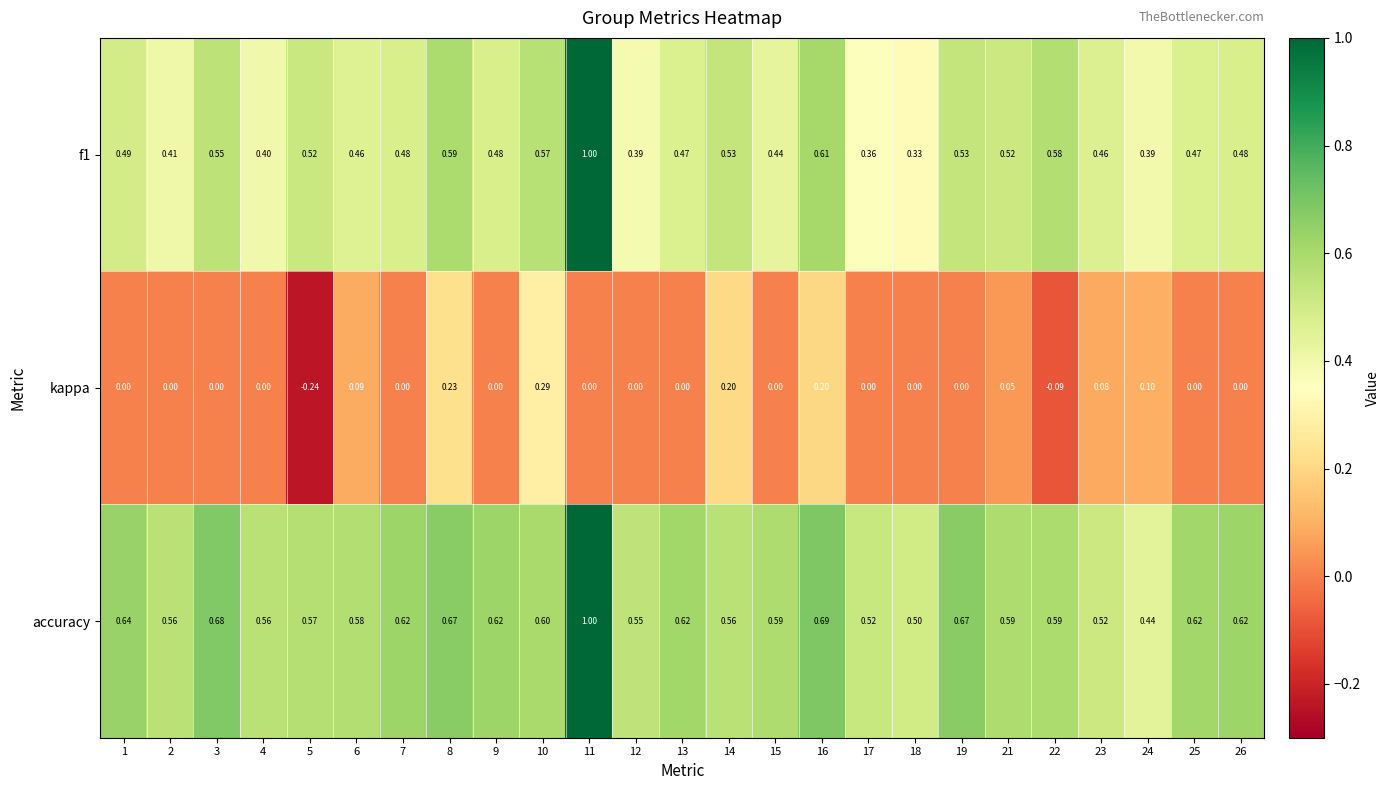

Which series has the largest total across all categories?

accuracy